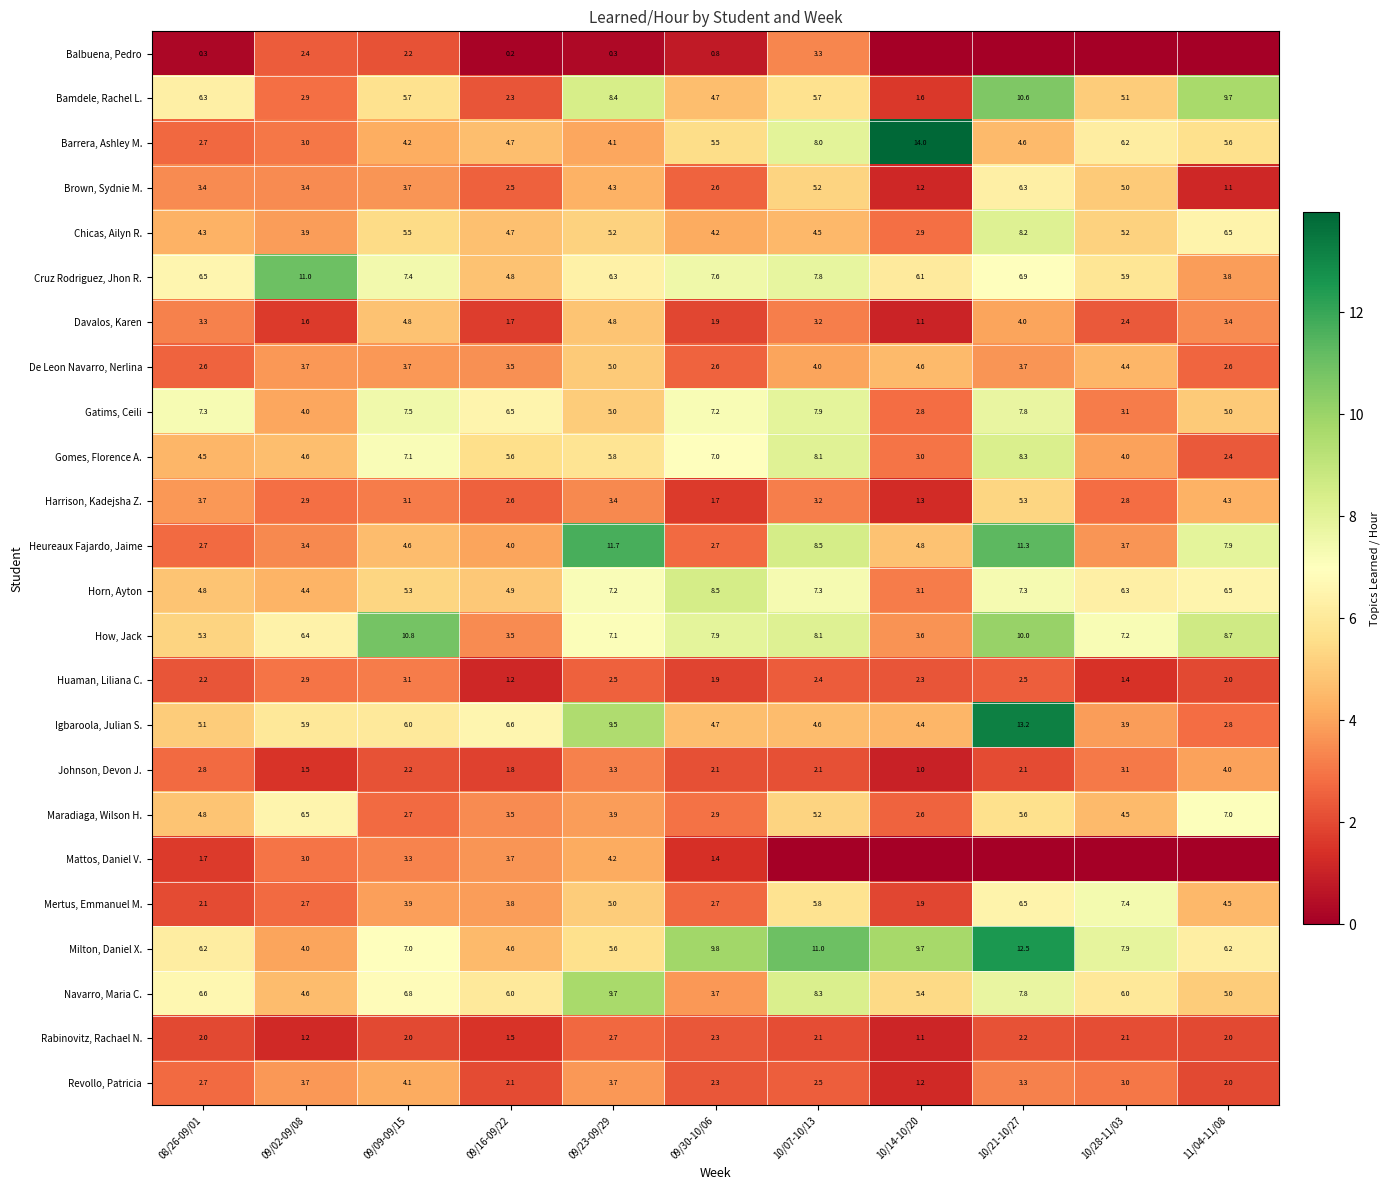

Is the value of Gatims, Ceili at 10/21-10/27 greater than the value of How, Jack at 08/26-09/01?

Yes